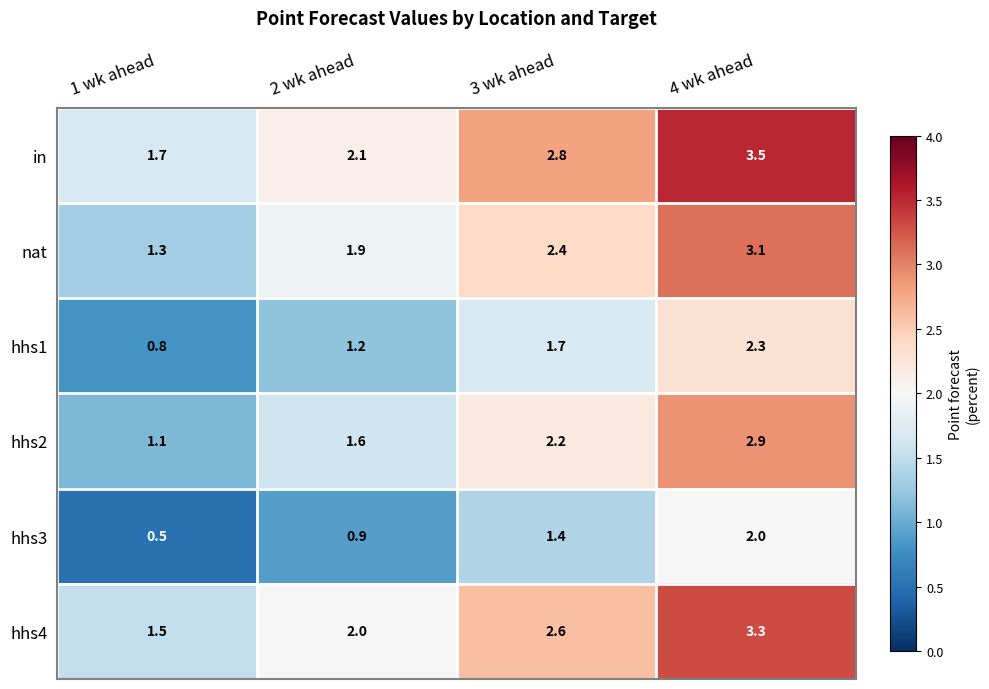

At which category is the sum across all series the highest?

4 wk ahead